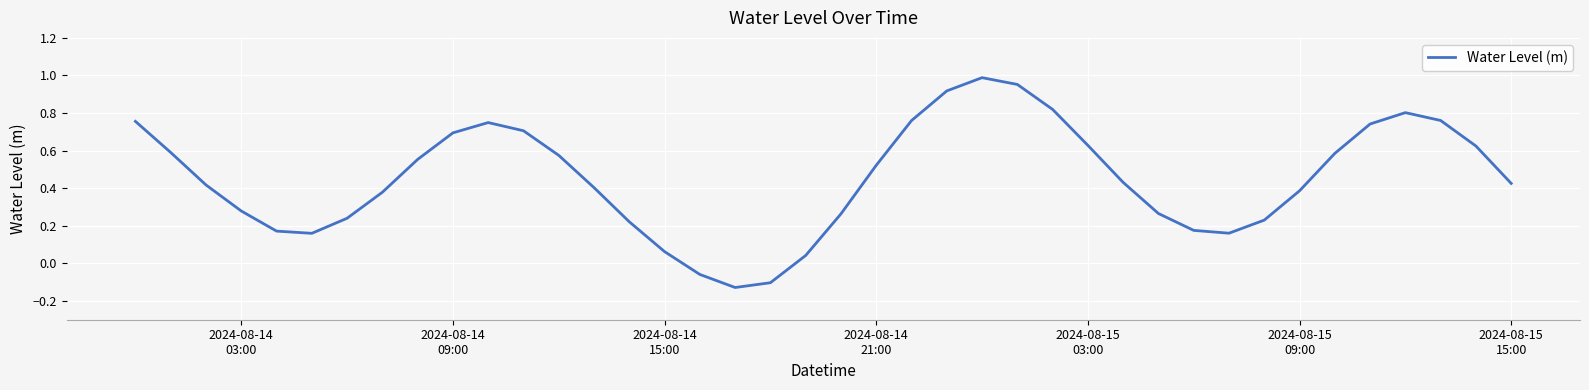

What is the difference between the maximum and minimum values?

1.1